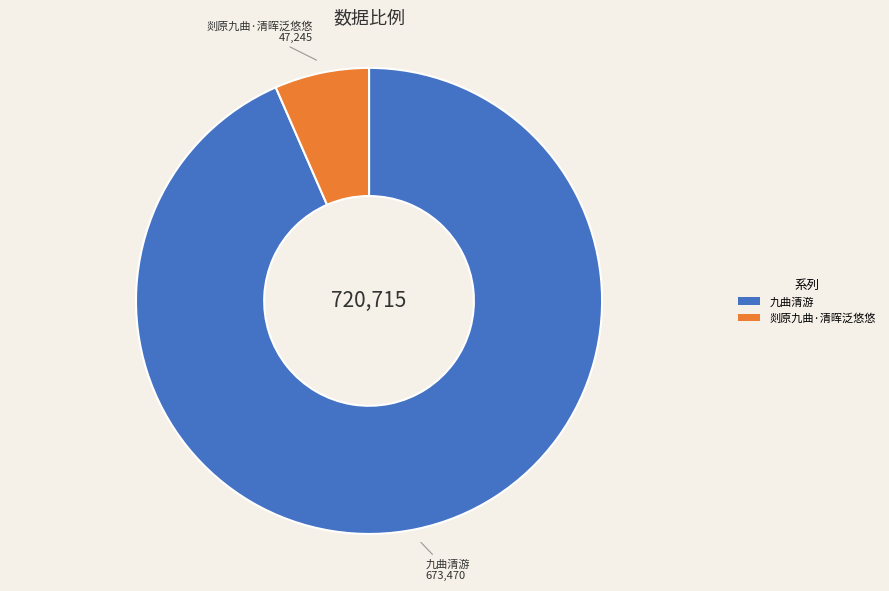

Does any single category account for the majority?

Yes